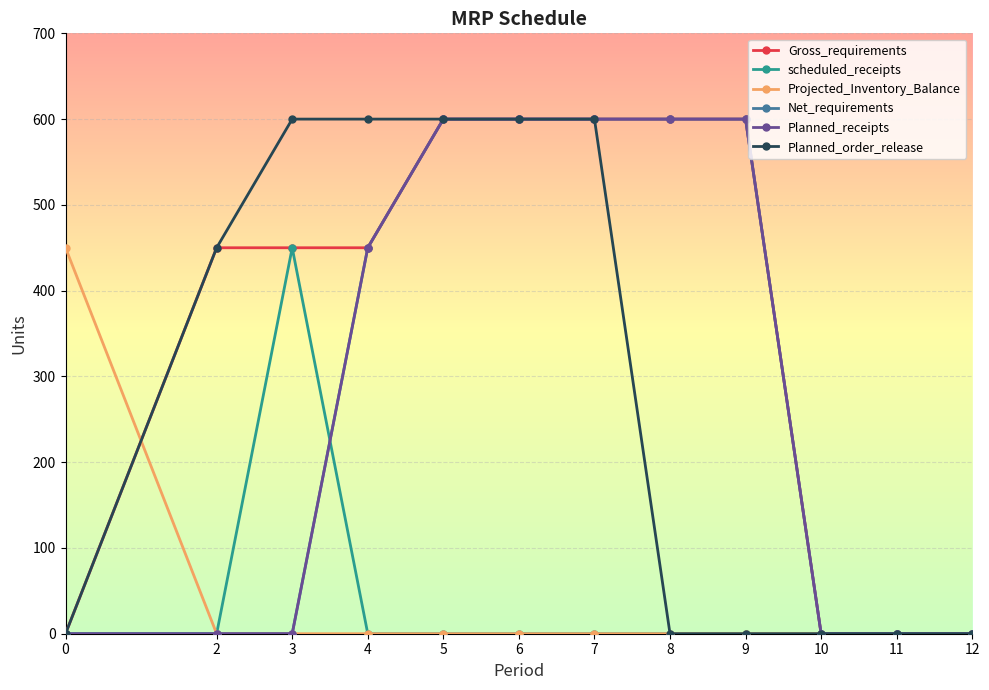

Between 4 and 8, which series saw the biggest shift?

Planned_order_release